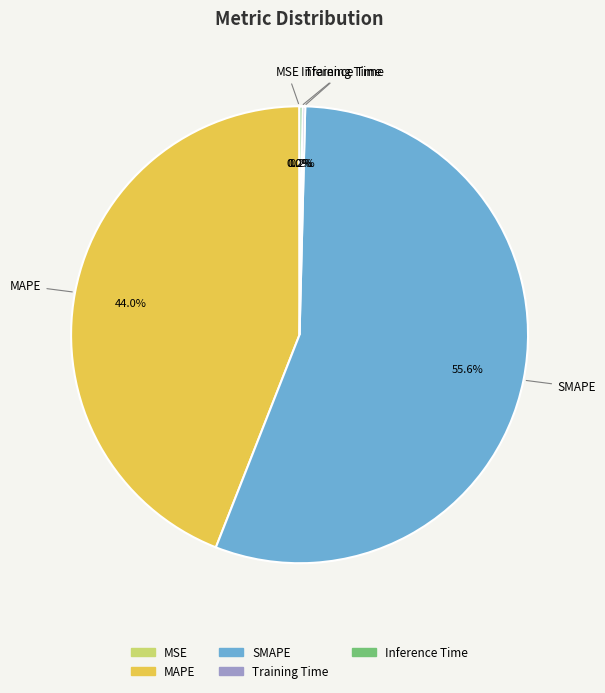

What portion of the pie excludes MAPE?

56.0%